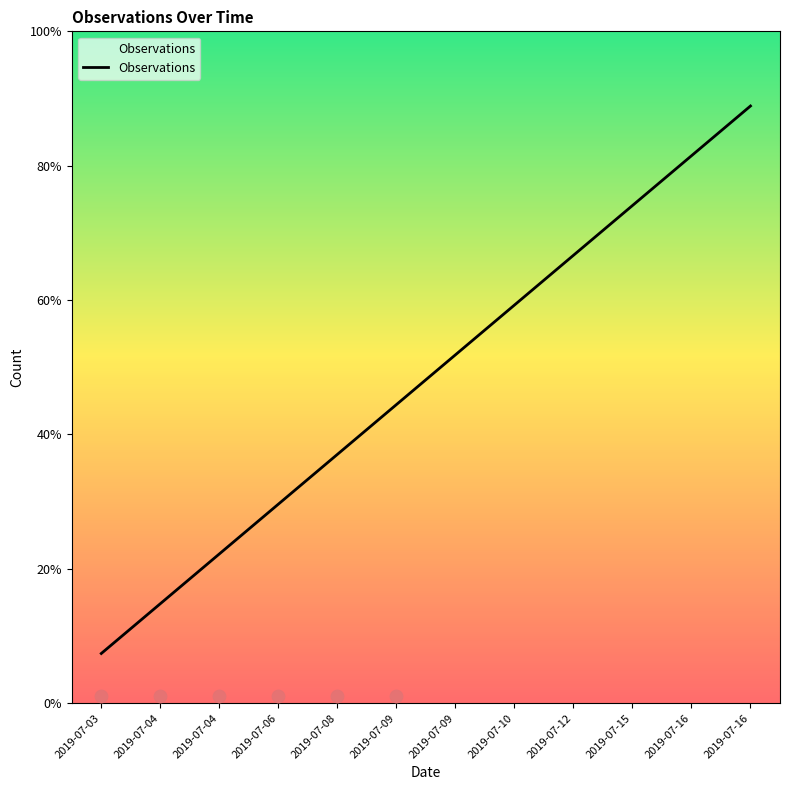

Which has a higher value, 2019-07-03 or 2019-07-12?

2019-07-12